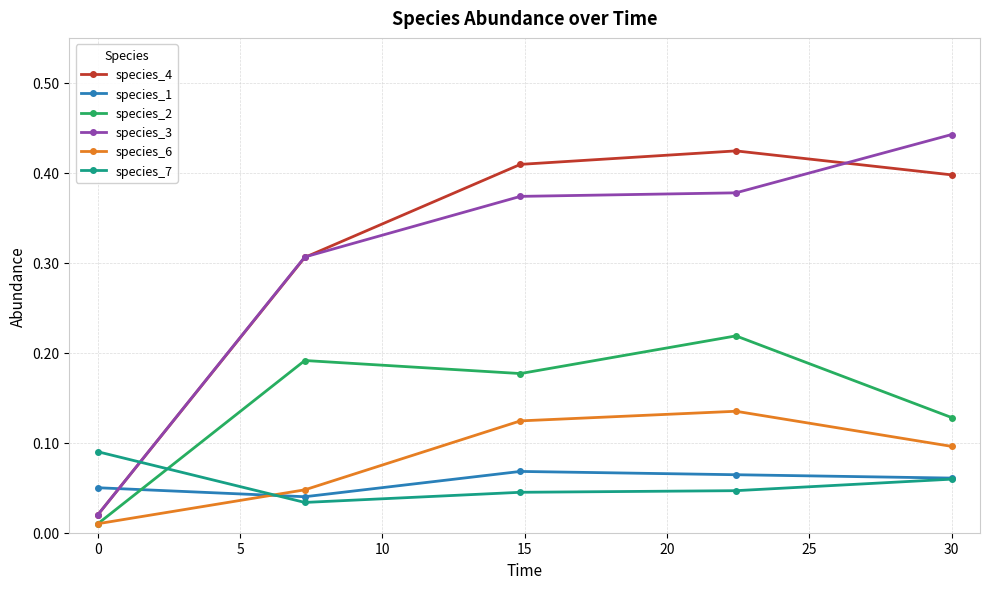

At how many categories does at least one series exceed 0?

5